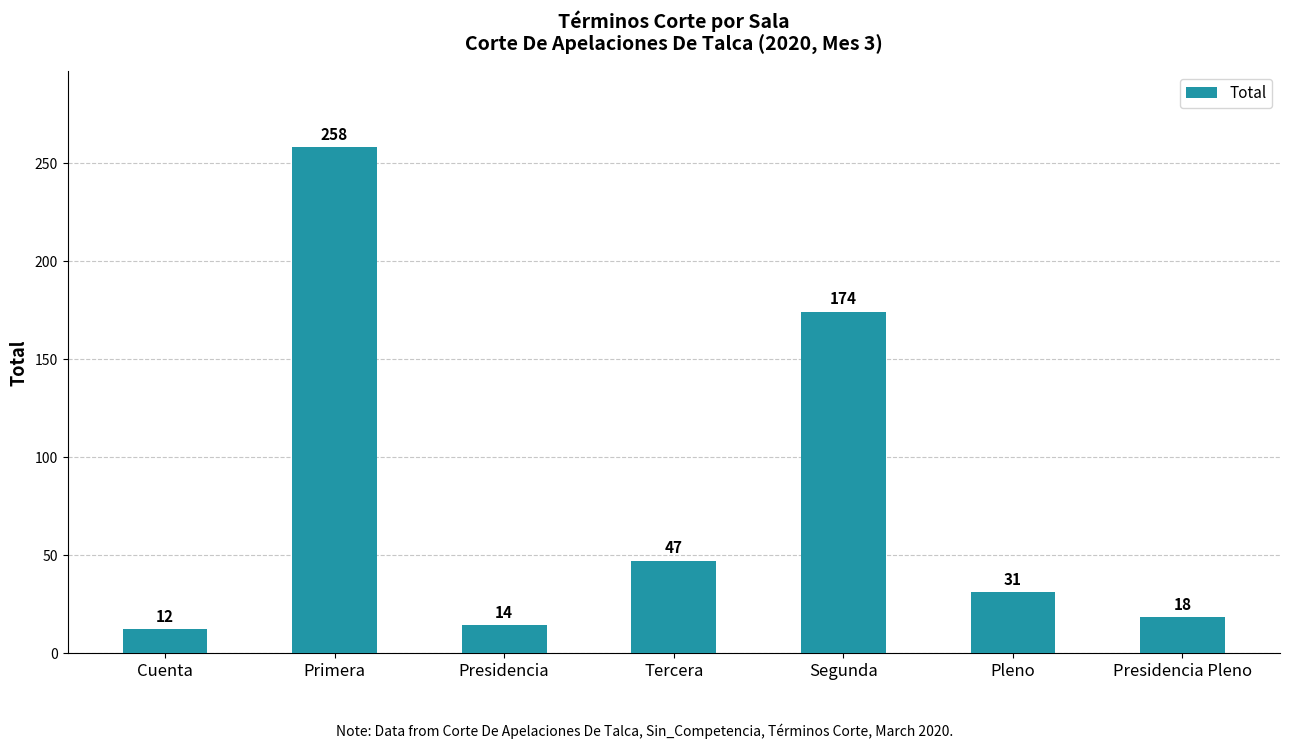

Reading left to right, what are all the values shown in this chart?

Cuenta=12	Primera=258	Presidencia=14	Tercera=47	Segunda=174	Pleno=31	Presidencia Pleno=18